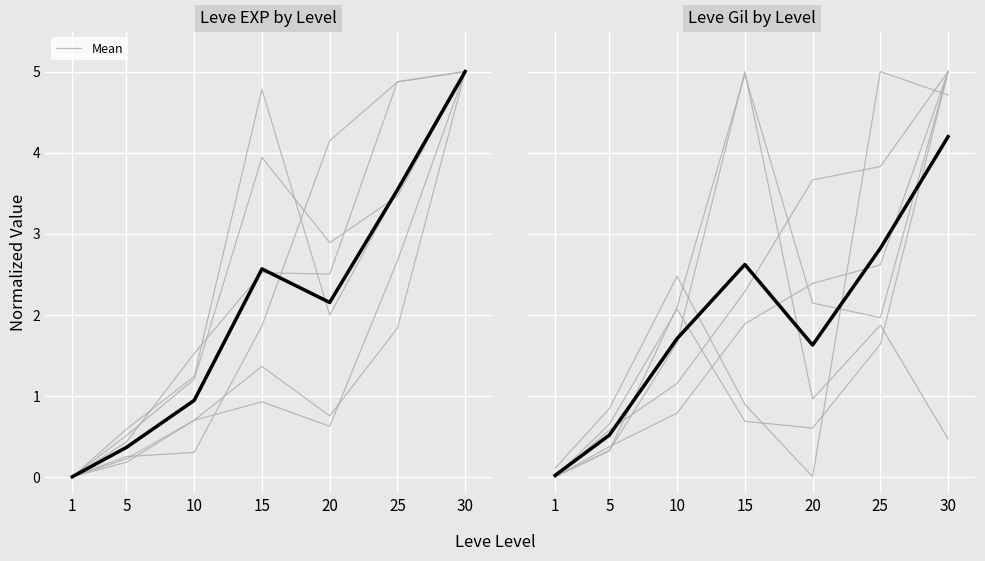

Reading right to left, list all the values displayed in this chart.

30=4.2	25=2.8	20=1.6	15=2.6	10=1.7	5=0.5	1=0.0